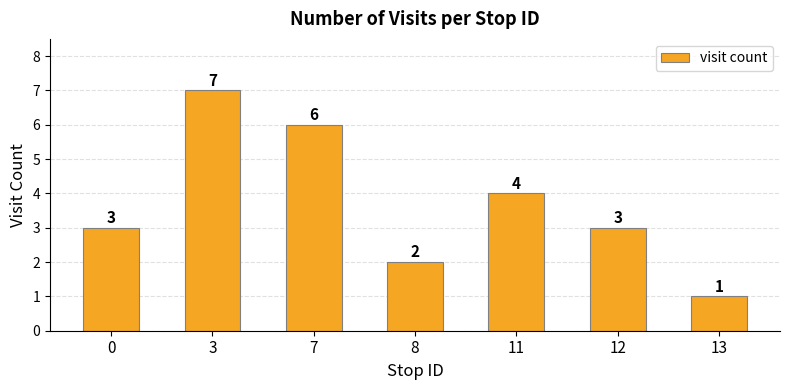

Approximately how many times larger is the value at 3 compared to 8?

3.5